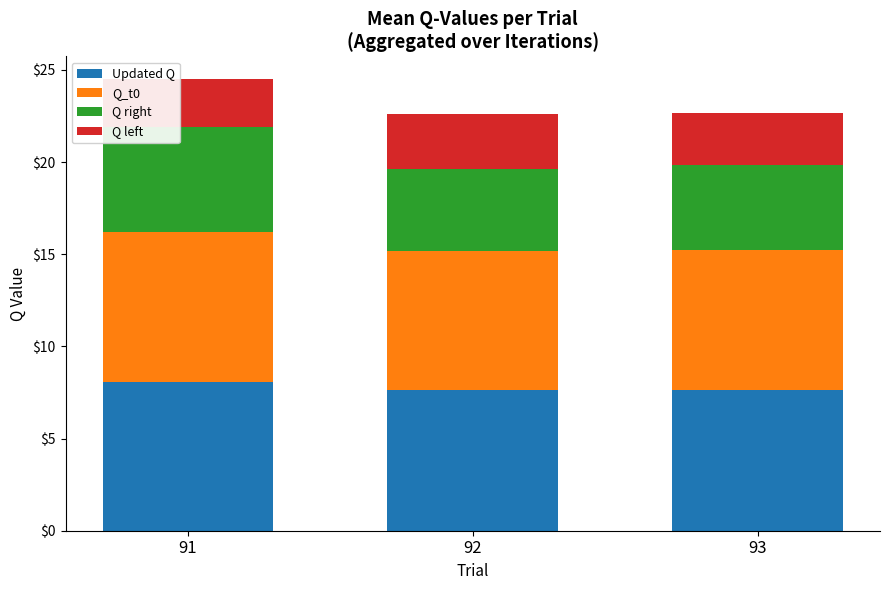

The value of Updated Q at 93 is 7.6. True or false?

True